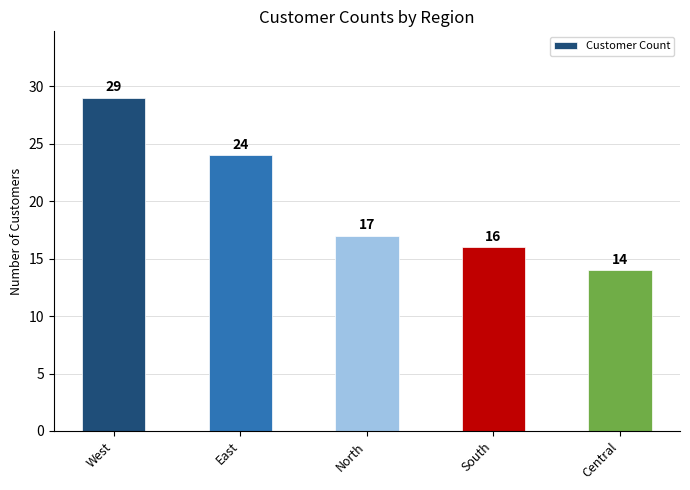

Reading right to left, extract all data points from this chart.

Central=14	South=16	North=17	East=24	West=29